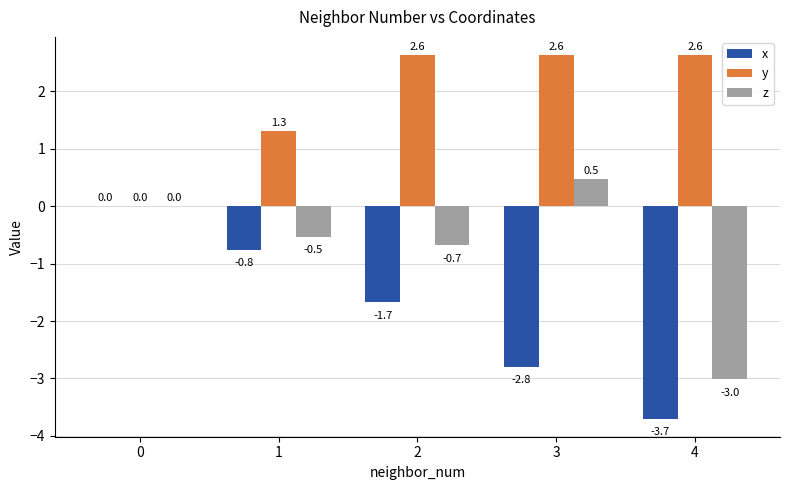

At which category is the sum across all series the highest?

3